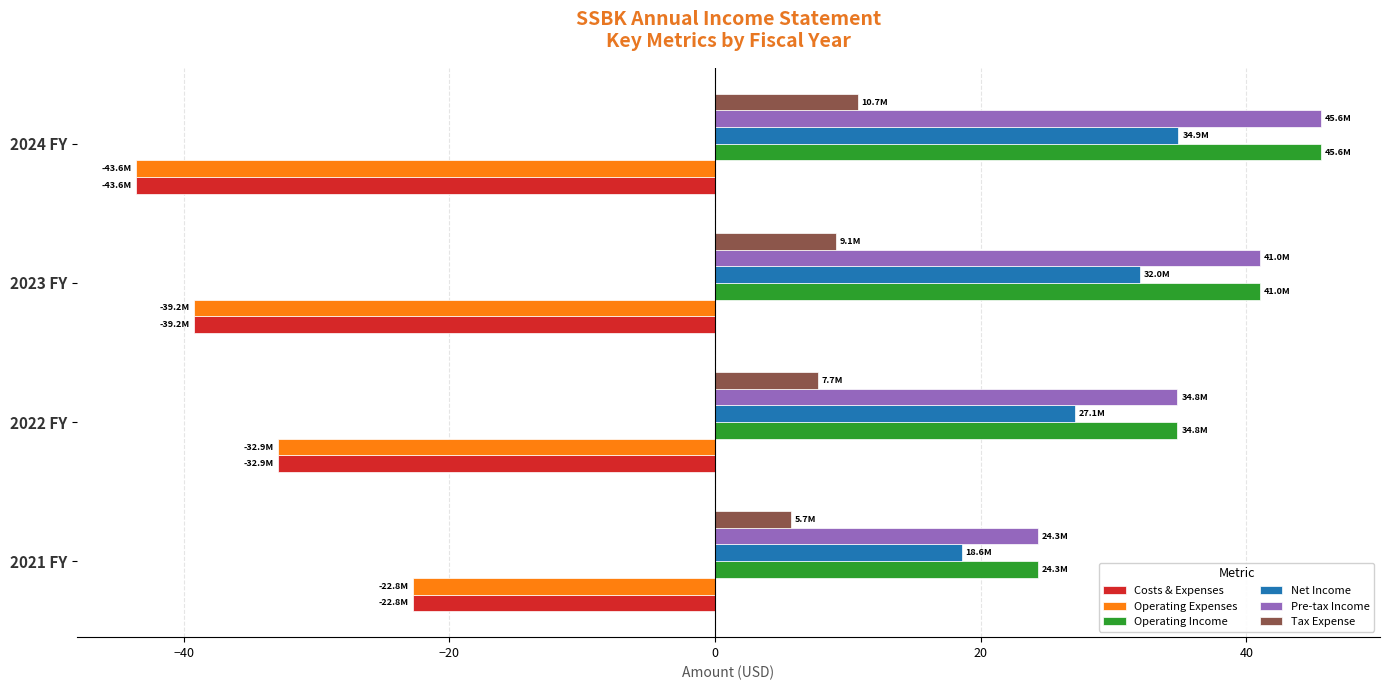

The Operating Expenses series shows -22.8 at 2021 FY. True or false?

True